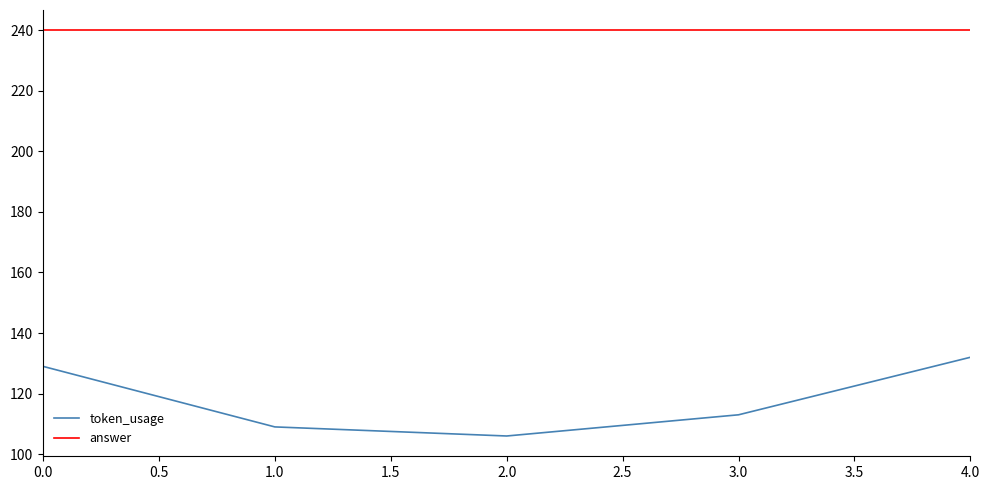

At which category is the sum across all series the highest?

4.0